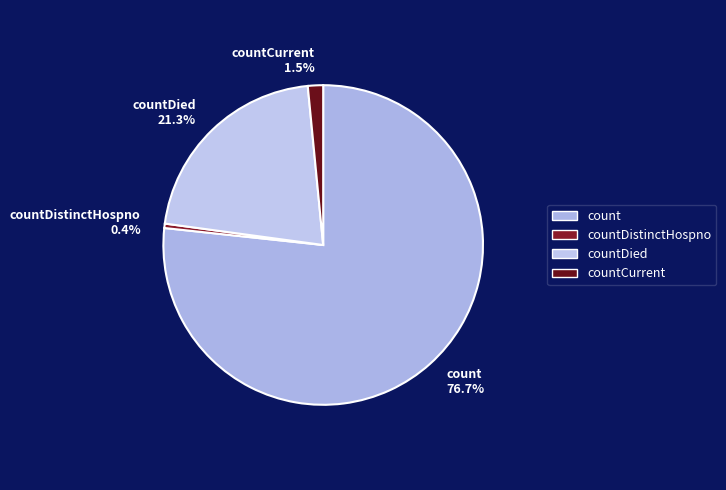

How many segments does this pie chart have?

4